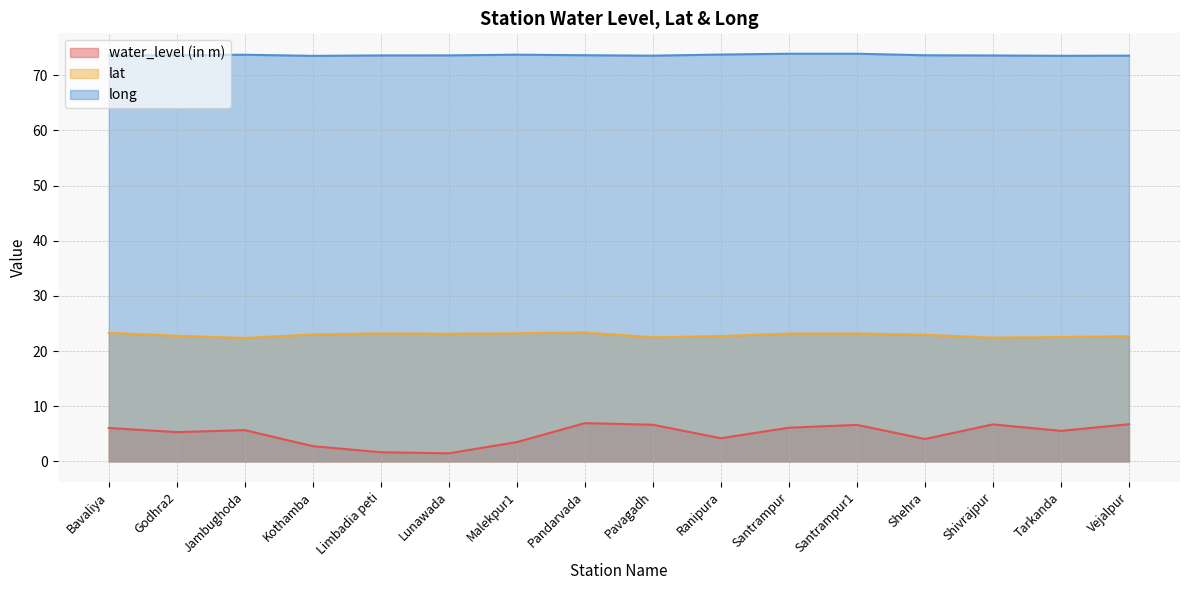

What is the total value across all series at Kothamba?

99.3